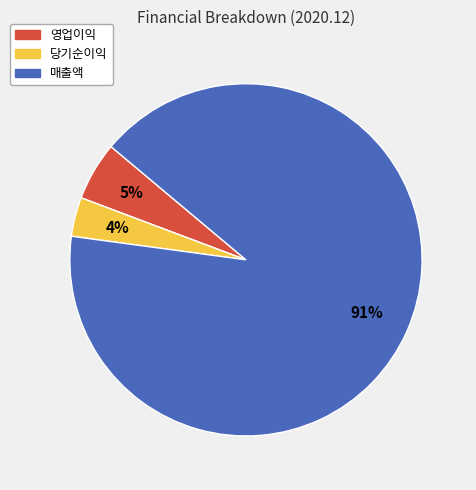

What percentage is the 당기순이익 slice, to the nearest percent?

4%